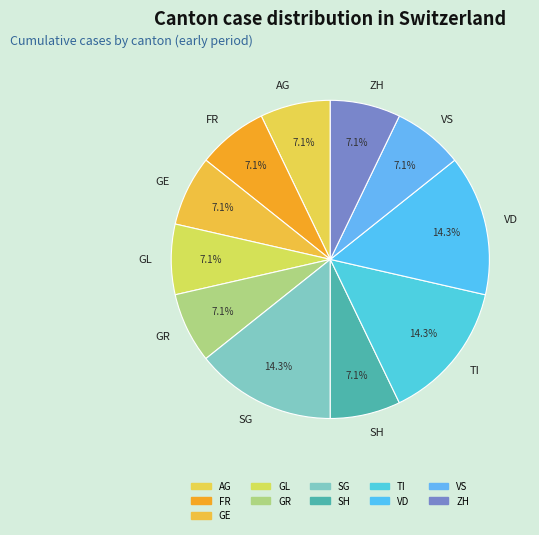

Is the sum of TI and VD greater than half?

No